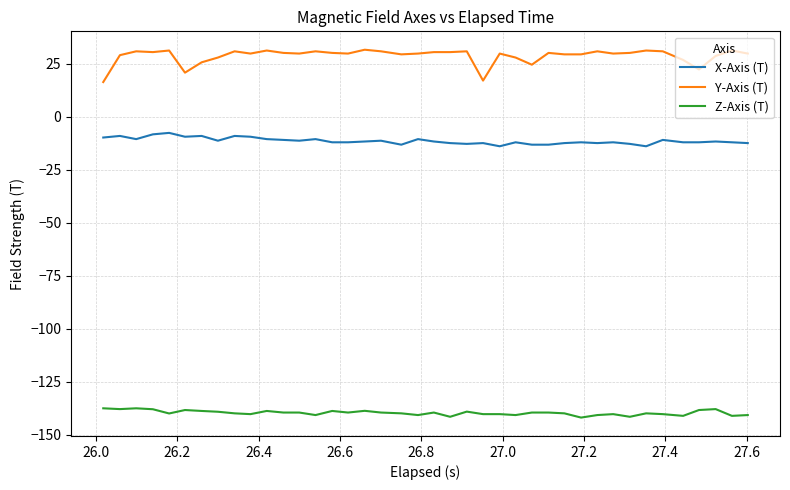

What is the minimum value shown in the chart?

-142.0